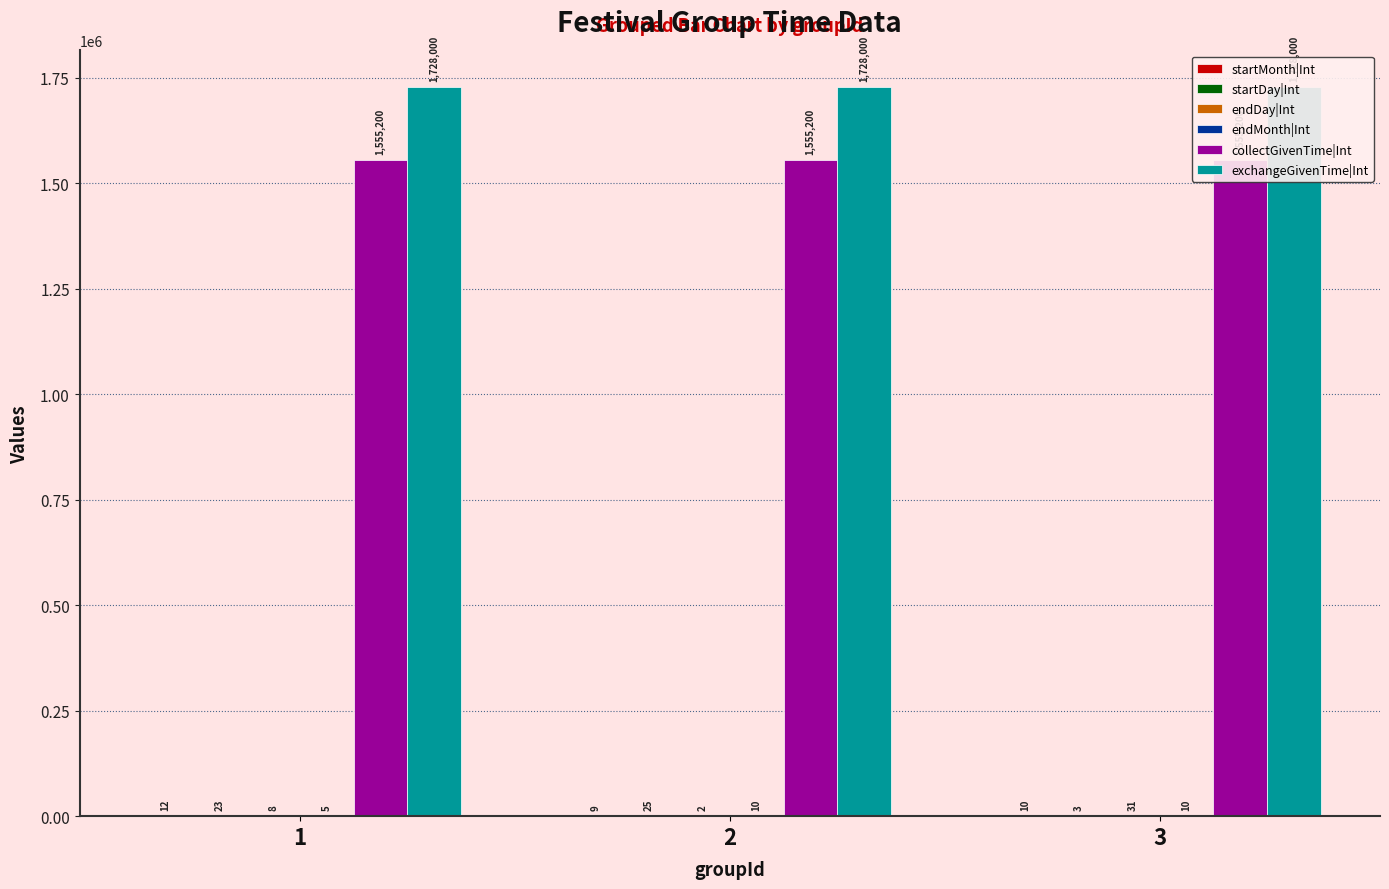

Is it true that startDay|Int equals 44 at 2?

False